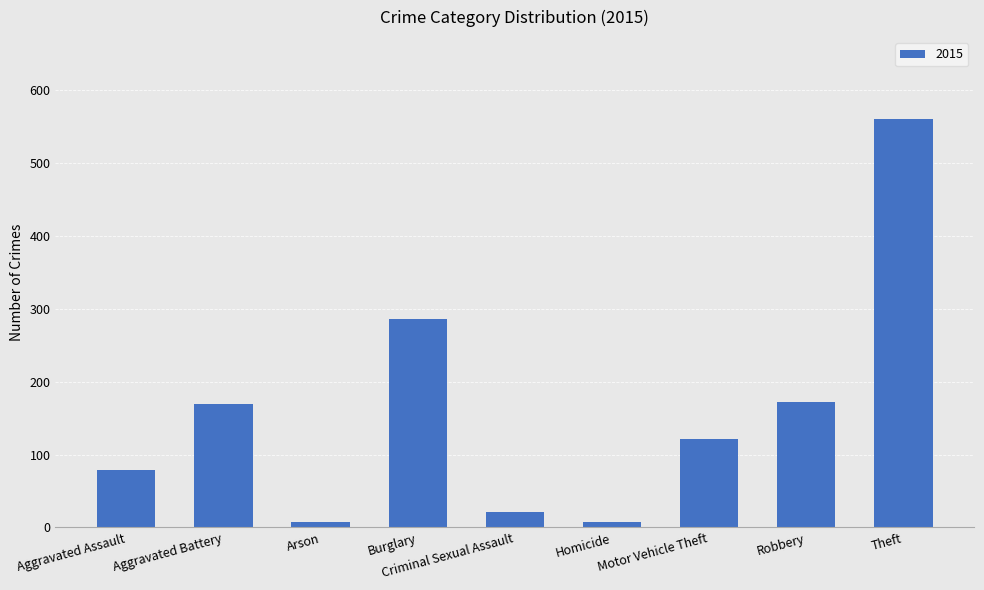

What is the label of the 1st bar from the right?

Theft